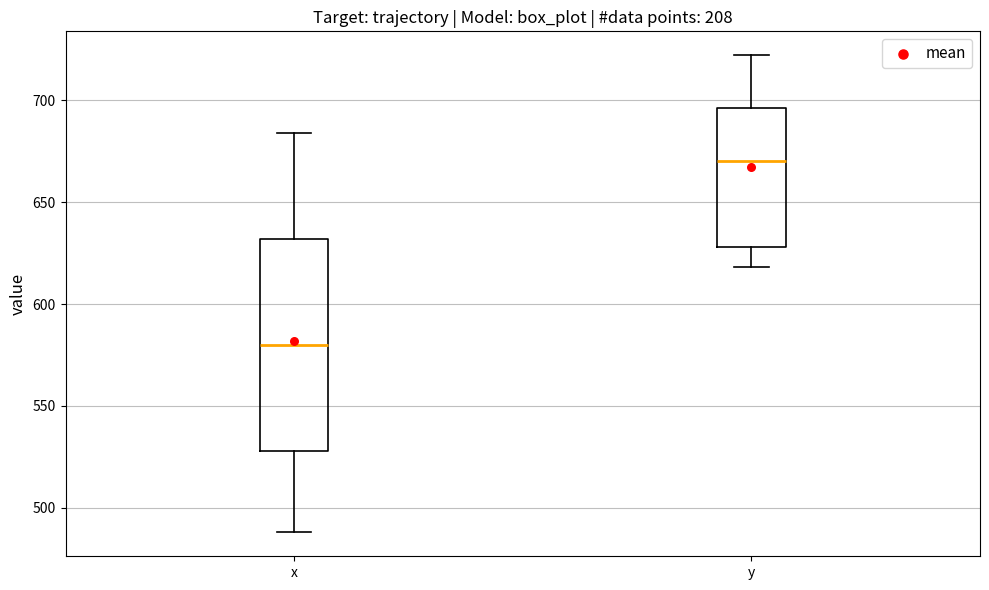

Which box is the tallest, from its lower edge to its upper edge?

x